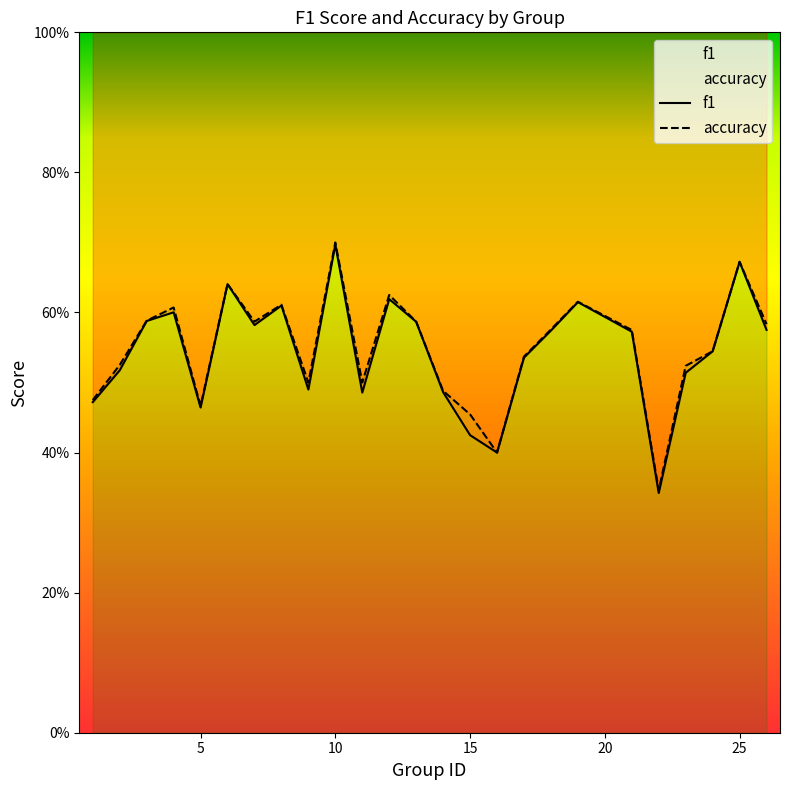

True or false: accuracy and f1 intersect in this chart.

False